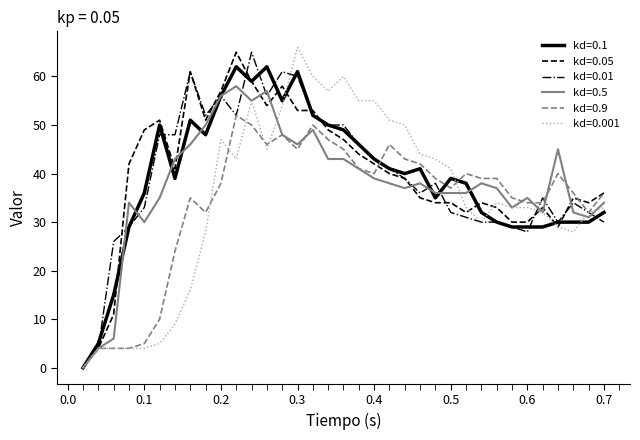

What is the maximum value shown in the chart?

66